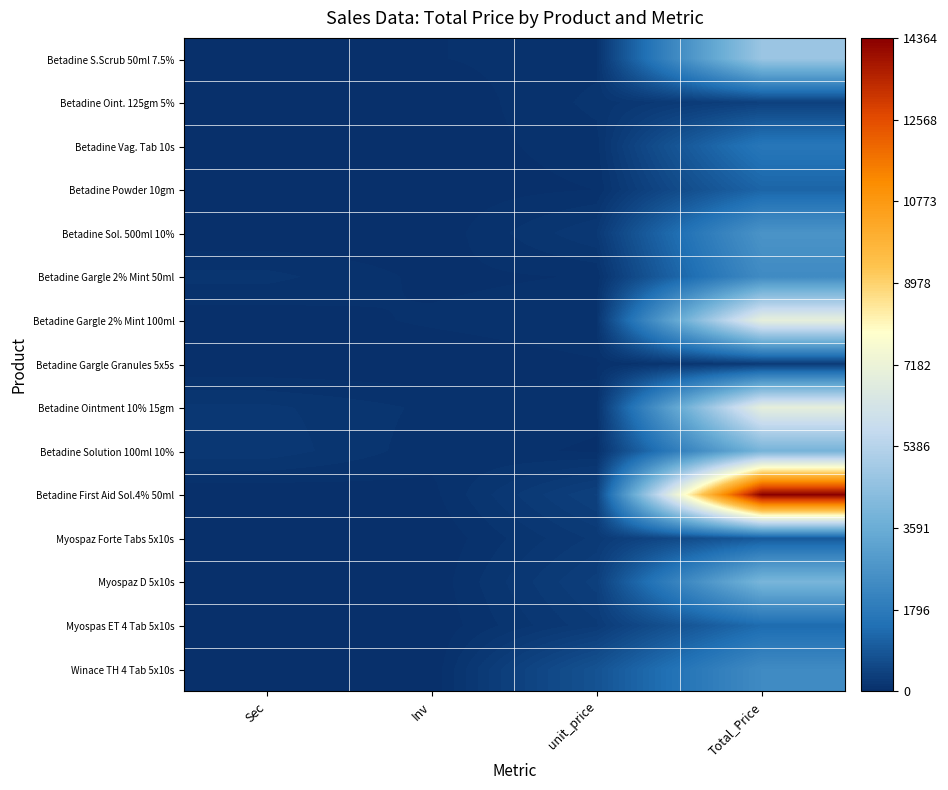

Rank the series by their maximum value, from highest to lowest.

Betadine First Aid Sol.4% 50ml, Betadine Gargle 2% Mint 100ml, Betadine Ointment 10% 15gm, Betadine S.Scrub 50ml 7.5%, Myospaz D 5x10s, Betadine Solution 100ml 10%, Betadine Sol. 500ml 10%, Betadine Gargle 2% Mint 50ml, Winace TH 4 Tab 5x10s, Betadine Vag. Tab 10s, Myospas ET 4 Tab 5x10s, Betadine Powder 10gm, Myospaz Forte Tabs 5x10s, Betadine Oint. 125gm 5%, Betadine Gargle Granules 5x5s